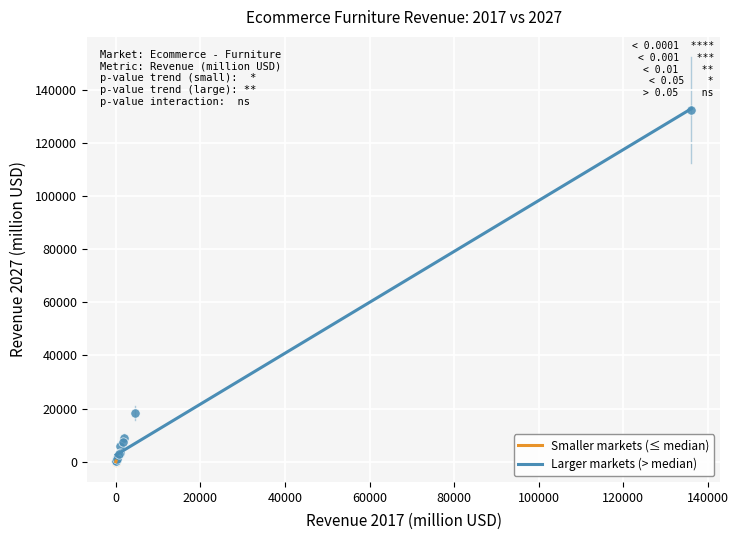

Which series has the largest Y range (max minus min)?

Larger markets (> median)